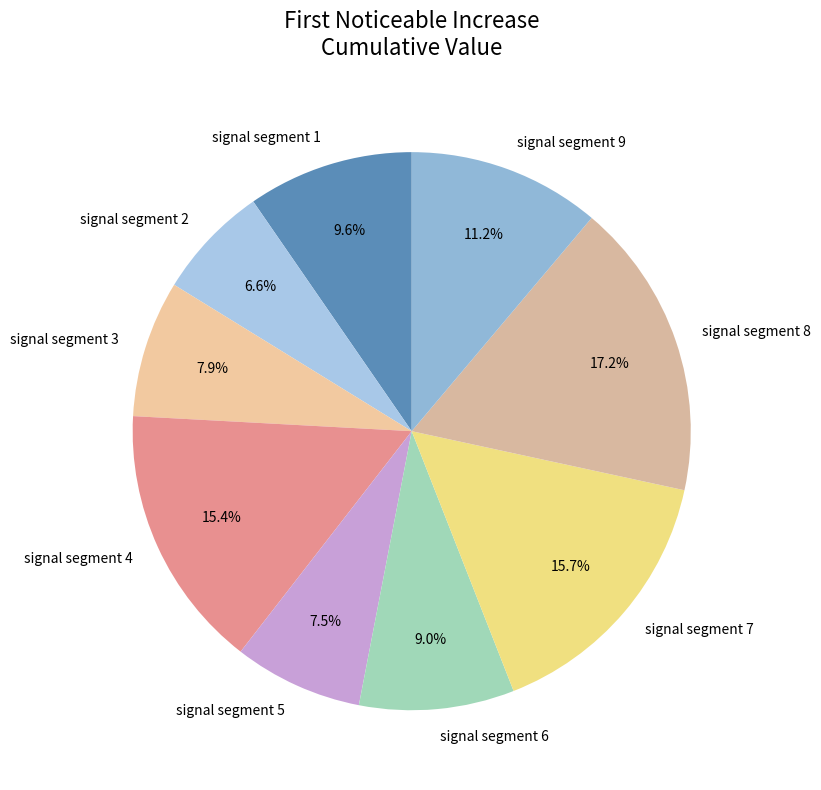

Is there a majority slice in this chart?

No